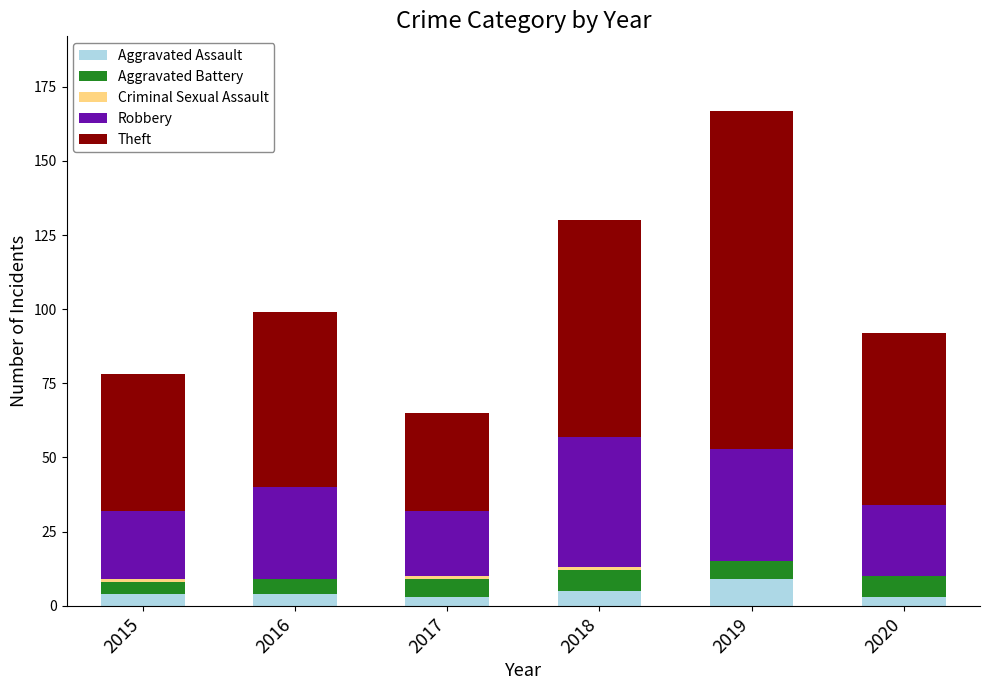

True or false: Aggravated Assault has a value of 9 at 2019.

True